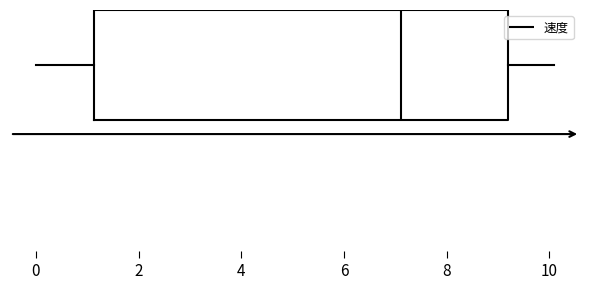

Transcribe this box plot: give where the median line is, the range the box spans, and where the two whiskers end, as read against the x-axis. The values are not printed on the chart, so give them approximately, as read against the axis.

median 7.2, box 1.2 to 9.2, whiskers 0.0 to 10.0